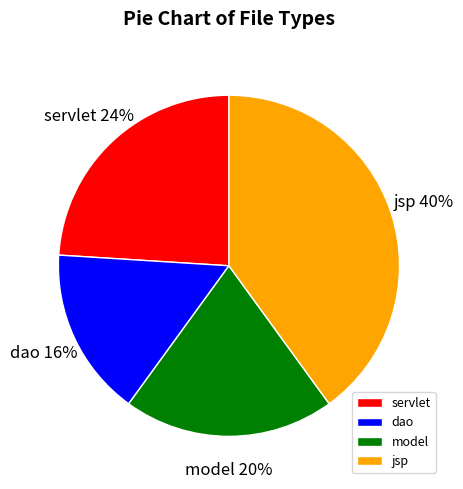

Combined, do servlet and model account for over 50%?

No